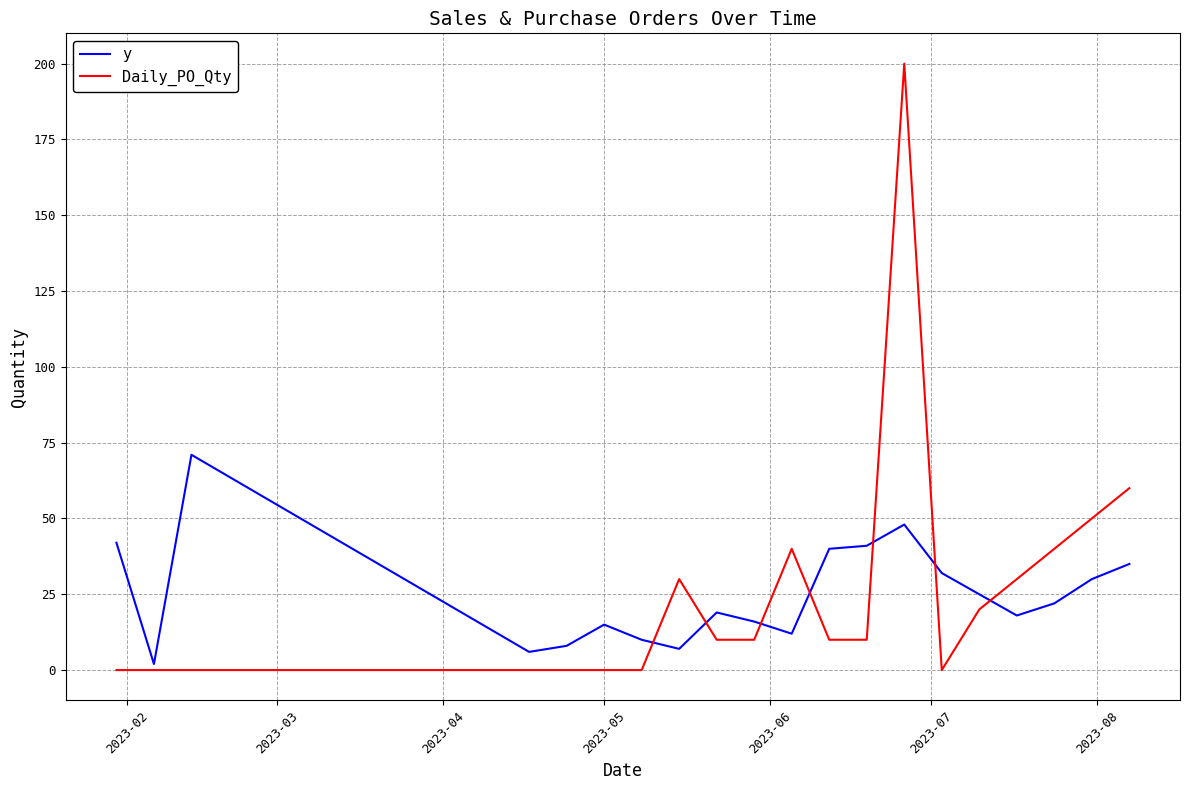

What is the sum of all y values?

499